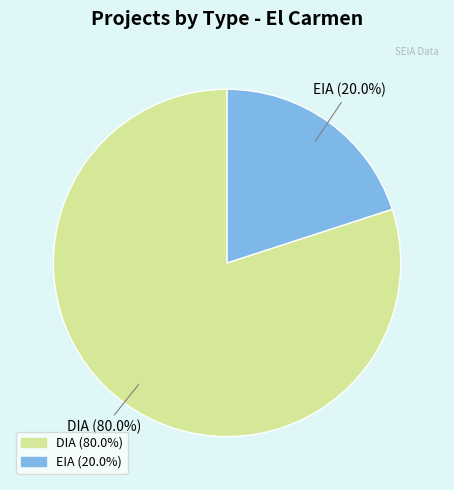

True or false: DIA accounts for 68% of the total.

False